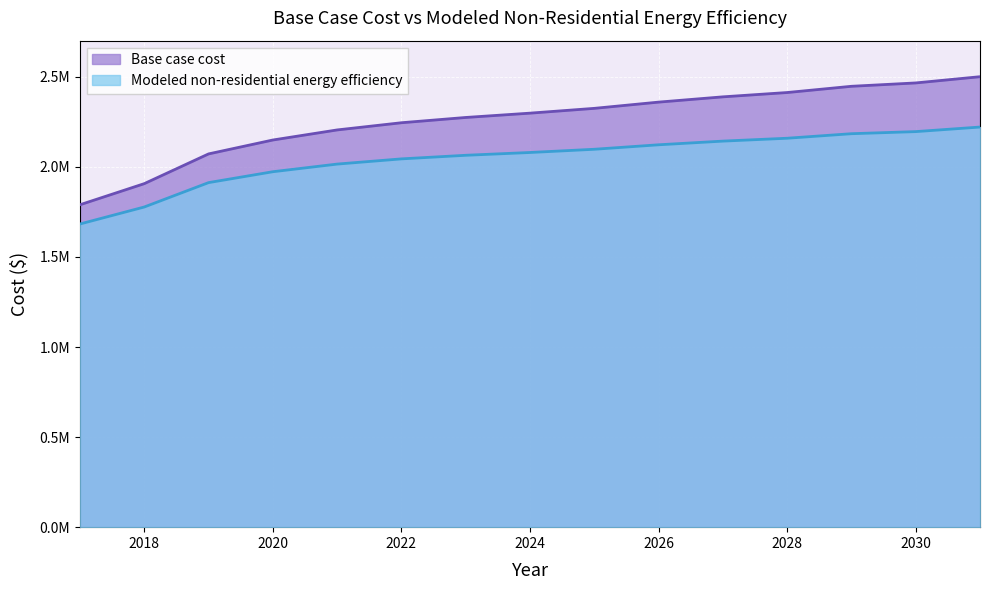

True or false: Base case cost and Modeled non-residential energy efficiency cross at least once.

False